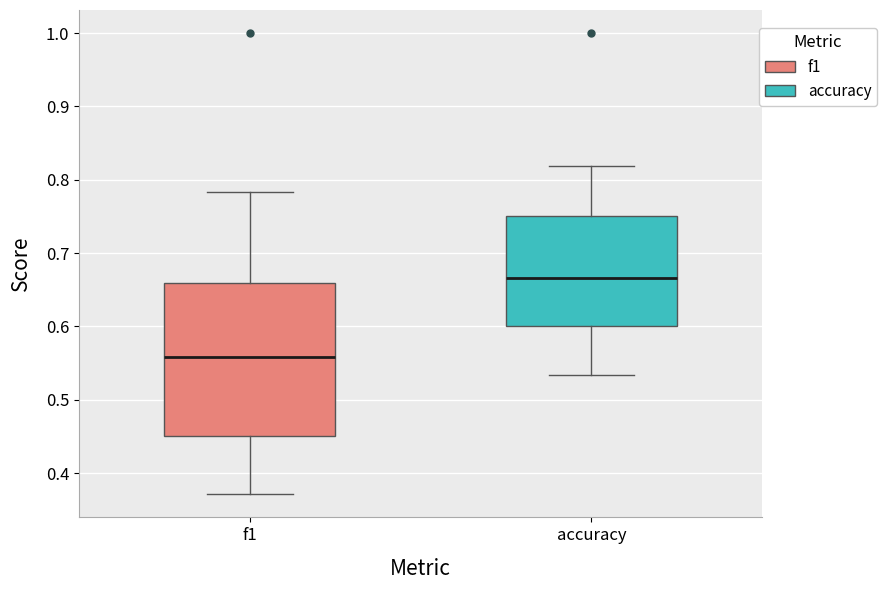

Reading left to right, transcribe this box plot: for each box, give where its median line is, the range the box spans, and where its two whiskers end, as read against the y-axis. The values are not printed on the chart, so give them approximately, as read against the axis.

f1: median 0.56, box 0.45 to 0.66, whiskers 0.37 to 0.78
accuracy: median 0.67, box 0.60 to 0.75, whiskers 0.53 to 0.82